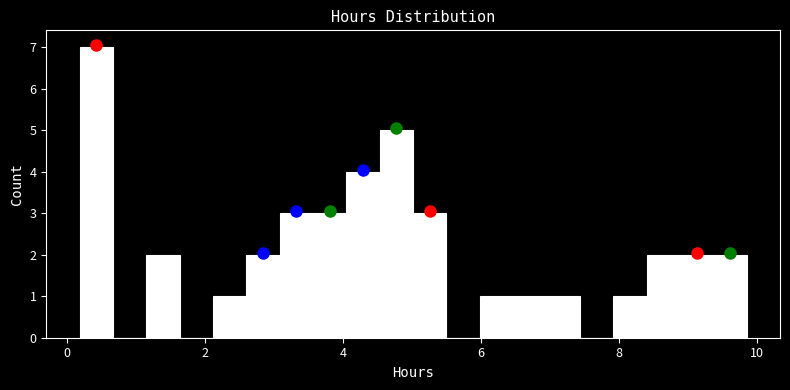

Around what value on the x-axis is the tallest bar? Give the approximate position of its centre, as read against the axis.

0.4